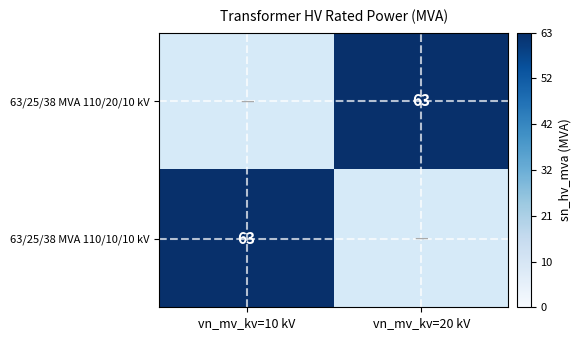

The value of 63/25/38 MVA 110/10/10 kV at vn_mv_kv=10 kV is 63. True or false?

True